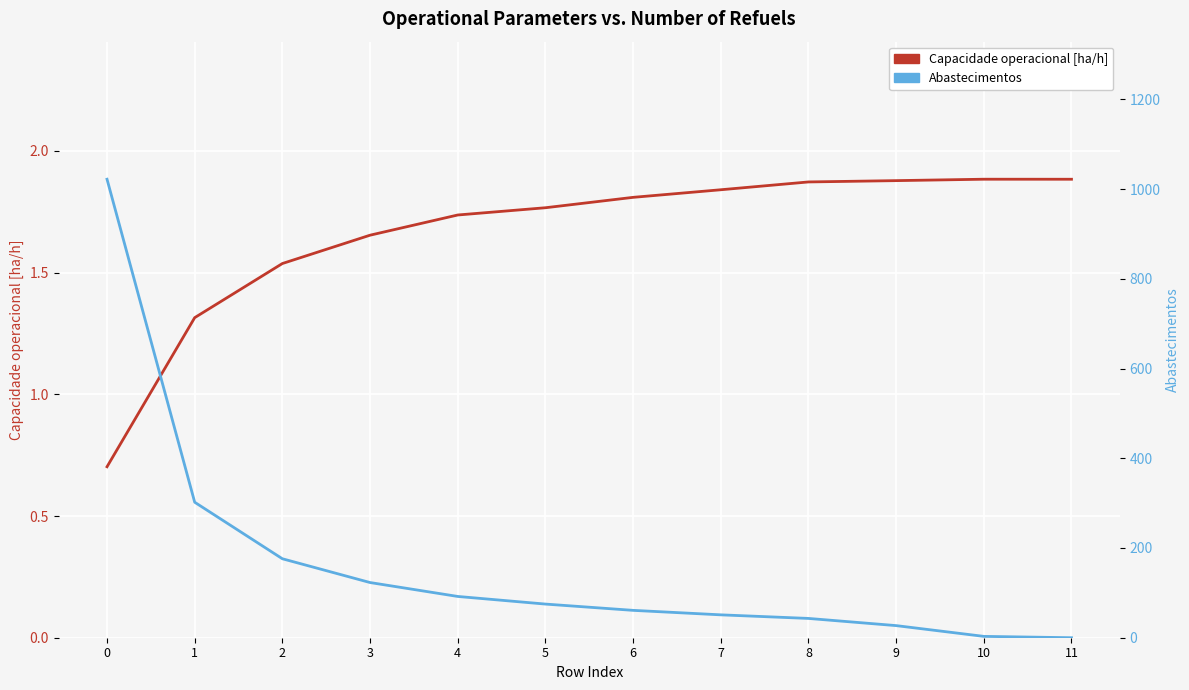

What is the total value across all series at 11?

1.9